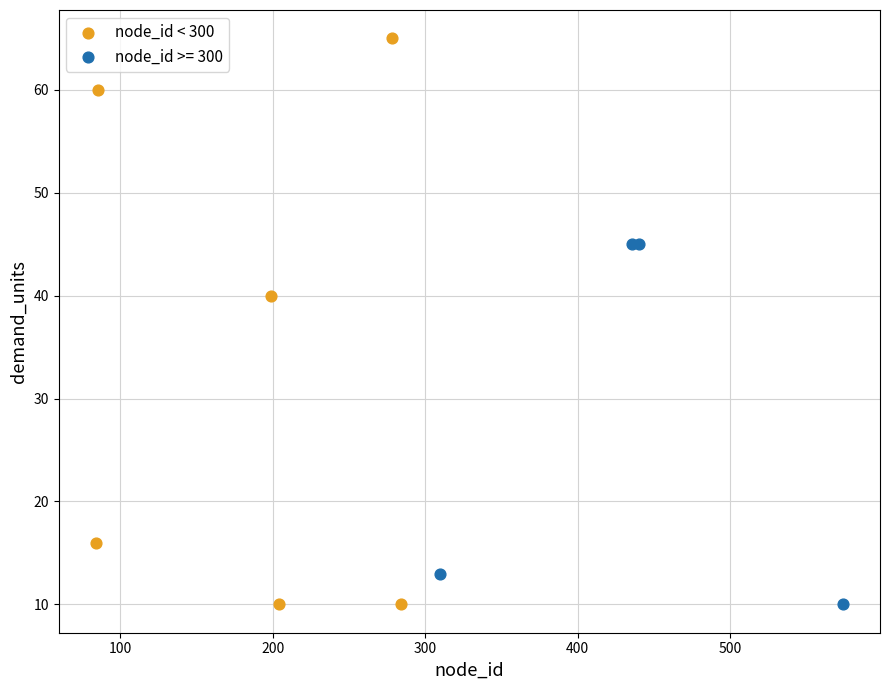

Which series reaches the maximum Y coordinate?

node_id < 300